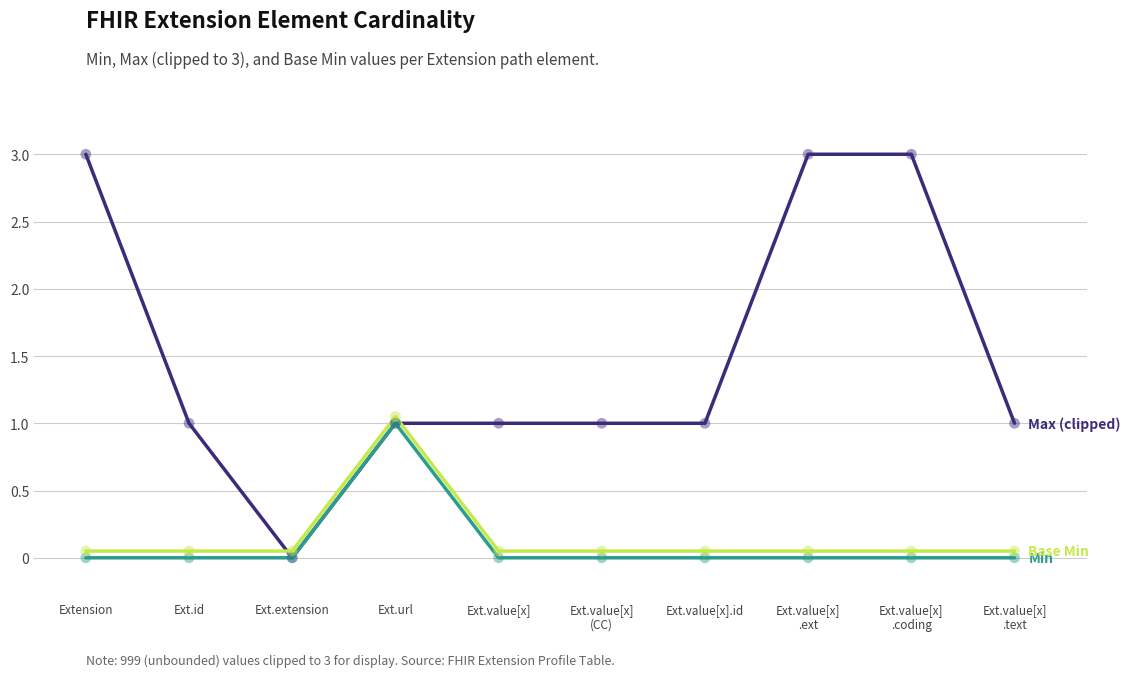

How many lines are shown in the chart?

3